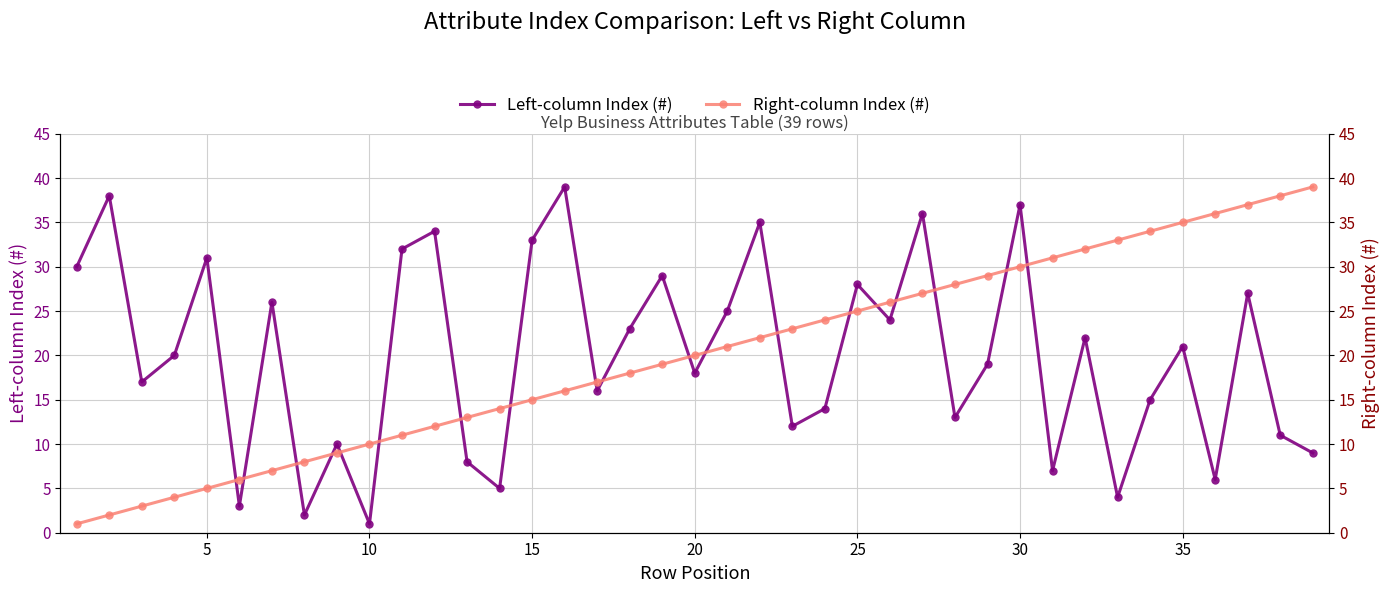

Reading right to left, transcribe all the data shown in this chart.

Left-column Index (#): 9	11	27	6	21	15	4	22	7	37	19	13	36	24	28	14	12	35	25	18	29	23	16	39	33	5	8	34	32	1	10	2	26	3	31	20	17	38	30
Right-column Index (#): 39	38	37	36	35	34	33	32	31	30	29	28	27	26	25	24	23	22	21	20	19	18	17	16	15	14	13	12	11	10	9	8	7	6	5	4	3	2	1